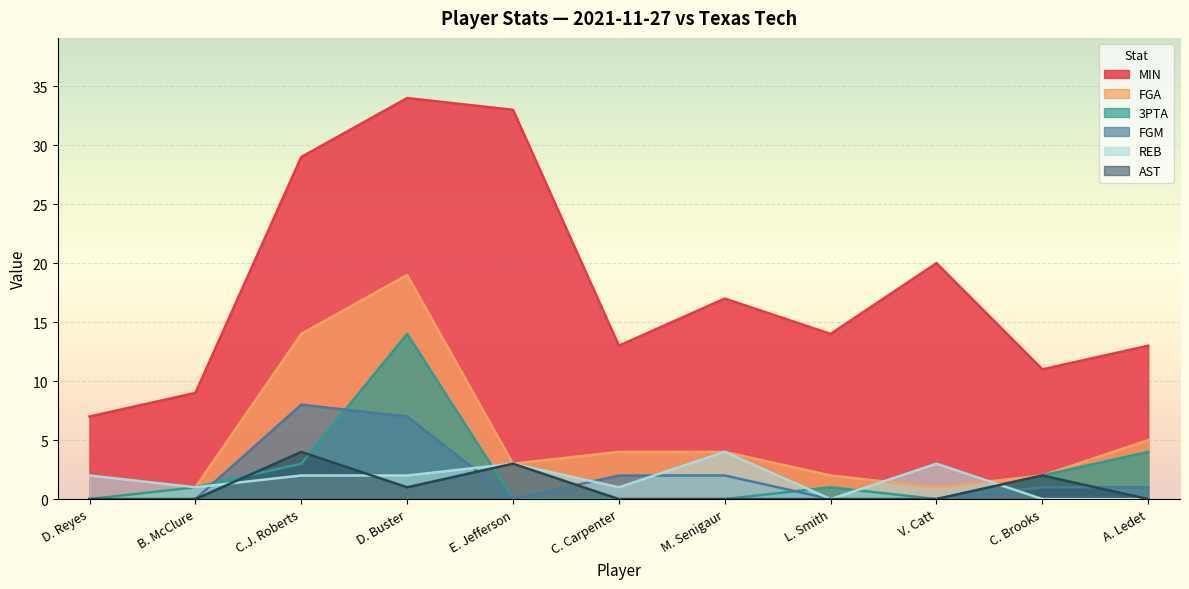

How many distinct data groups are displayed?

6